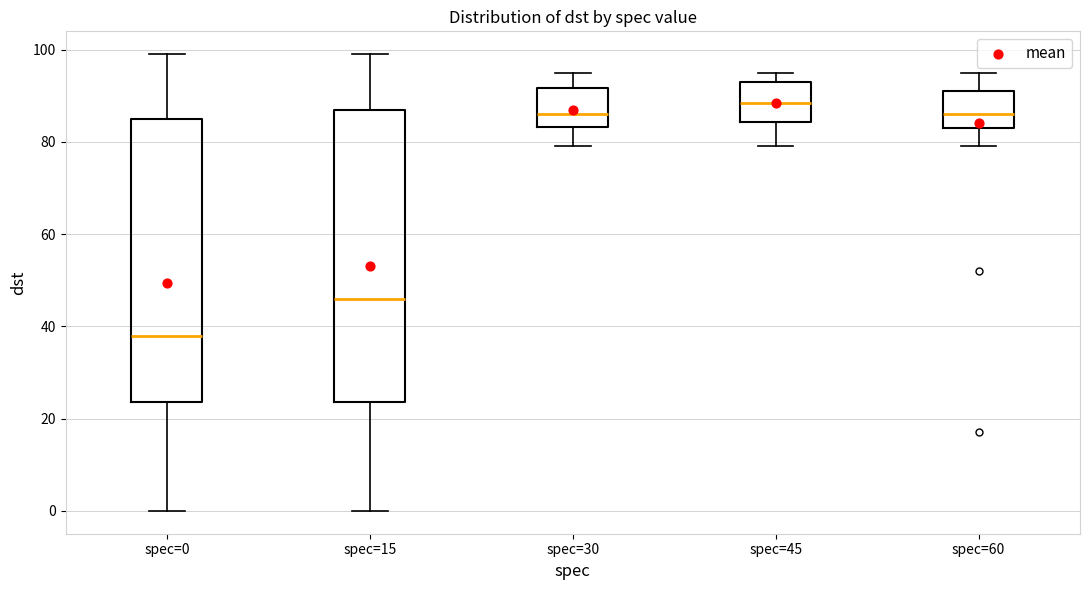

Comparing the boxes themselves (not the whiskers), which one is the tallest?

spec=15